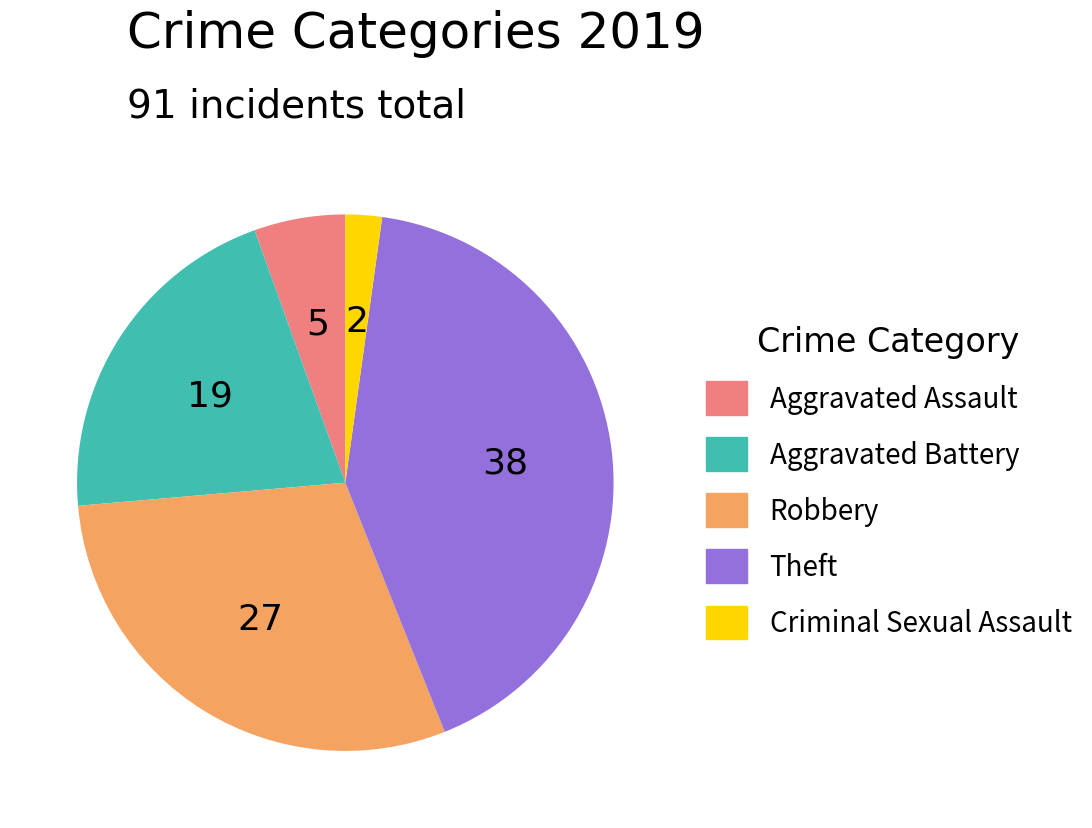

Does any single category account for the majority?

No